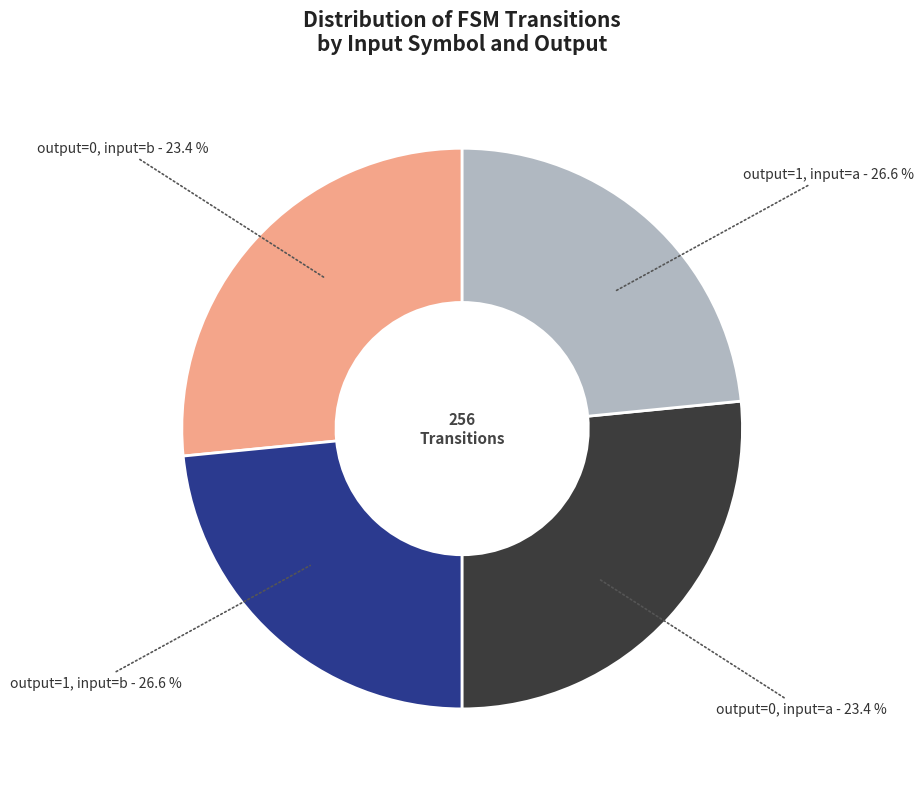

To the nearest percent, what is the combined percentage of output_symbol=1 (a-input) and output_symbol=1 (b-input)?

53%